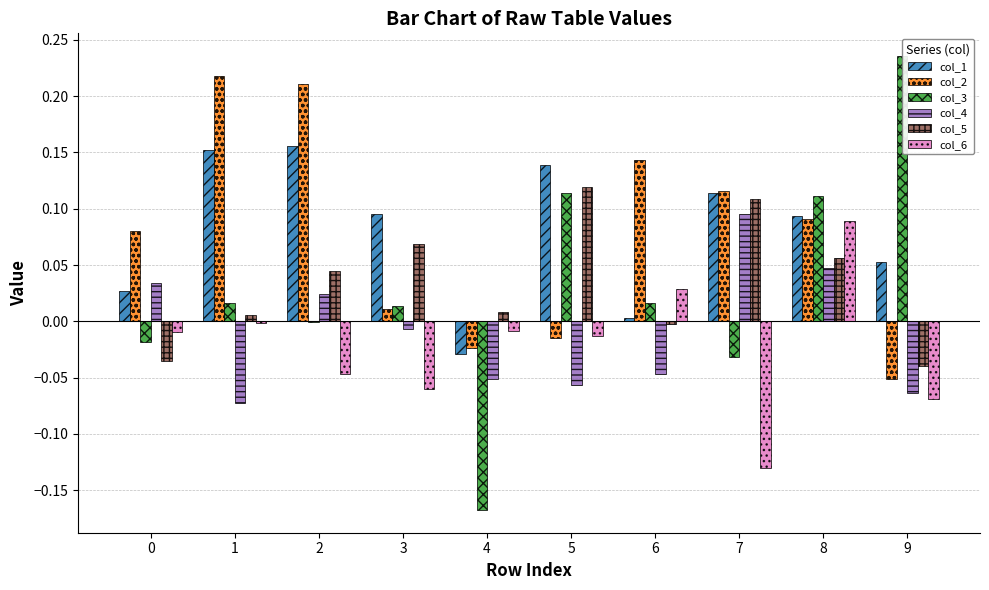

At which category is the sum across all series the highest?

8